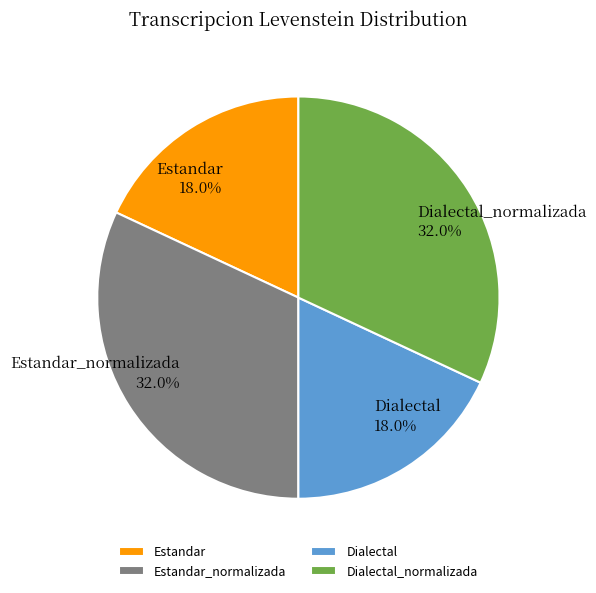

What is the ratio of the value at Estandar_normalizada to the value at Estandar?

1.8